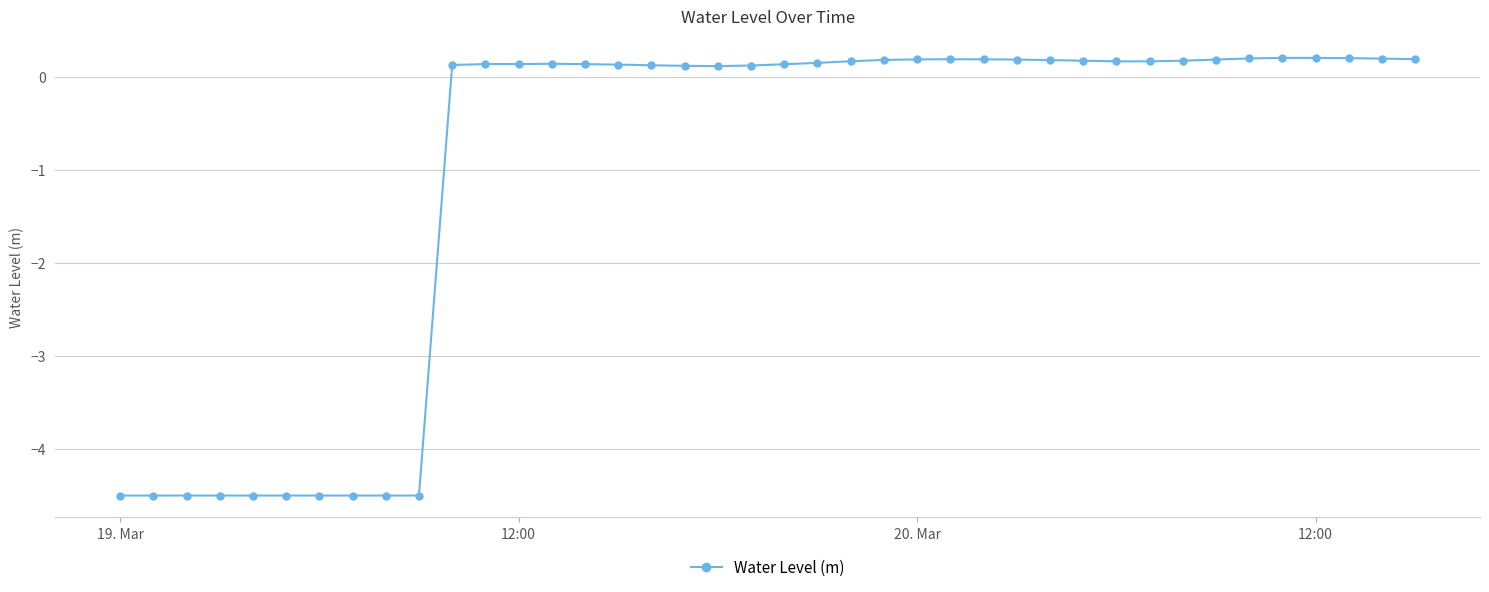

How many values are below 0?

10